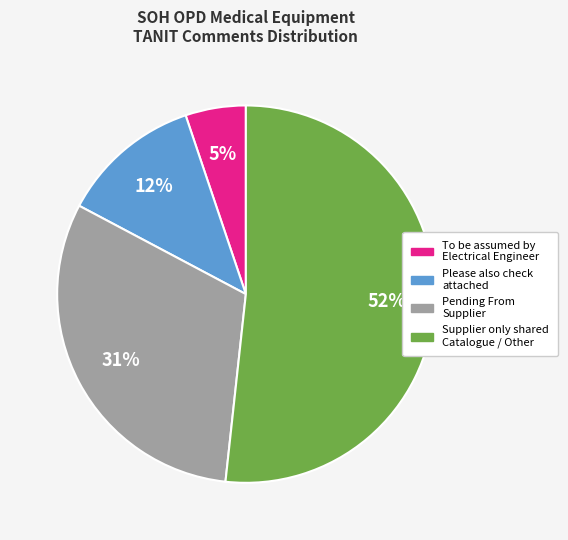

To the nearest percent, what is the average slice percentage?

25%